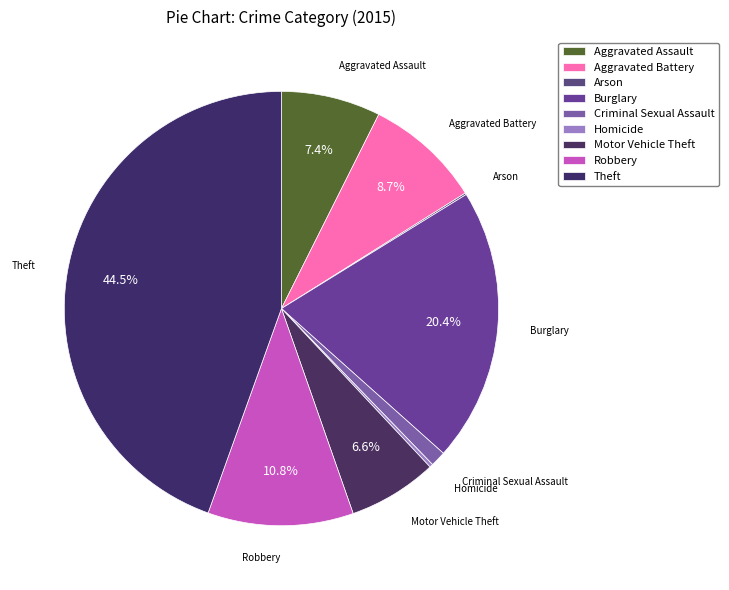

The Arson slice represents 0% of the pie. True or false?

True